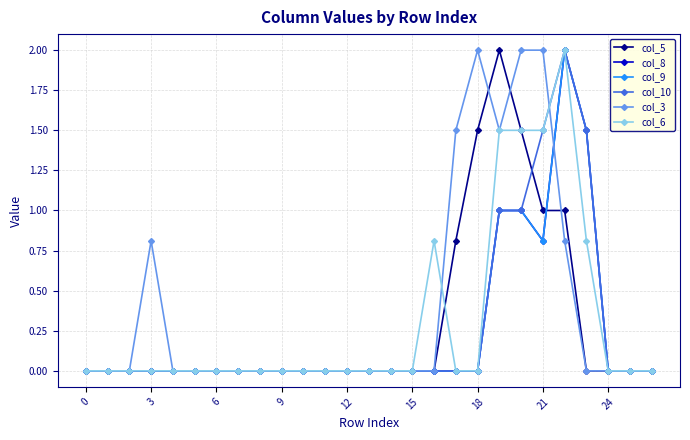

How many interior local peaks does the col_6 series have?

2